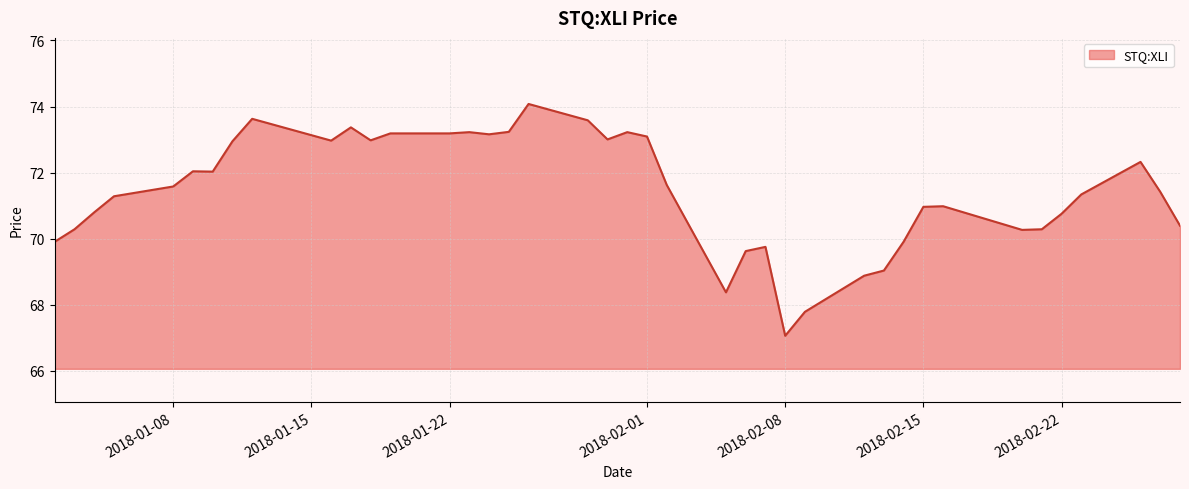

How many categories are shown in the chart?

40